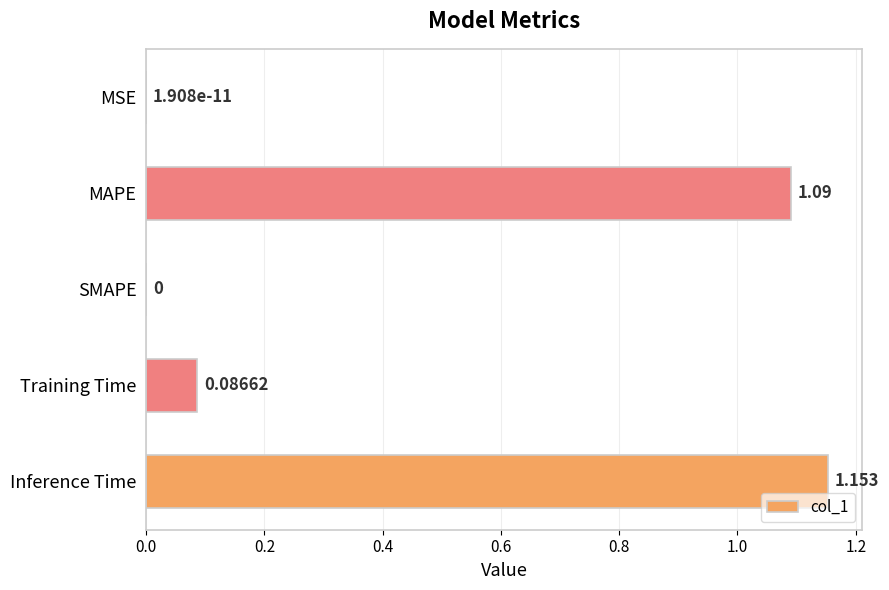

Which has a higher value, SMAPE or Training Time?

Training Time